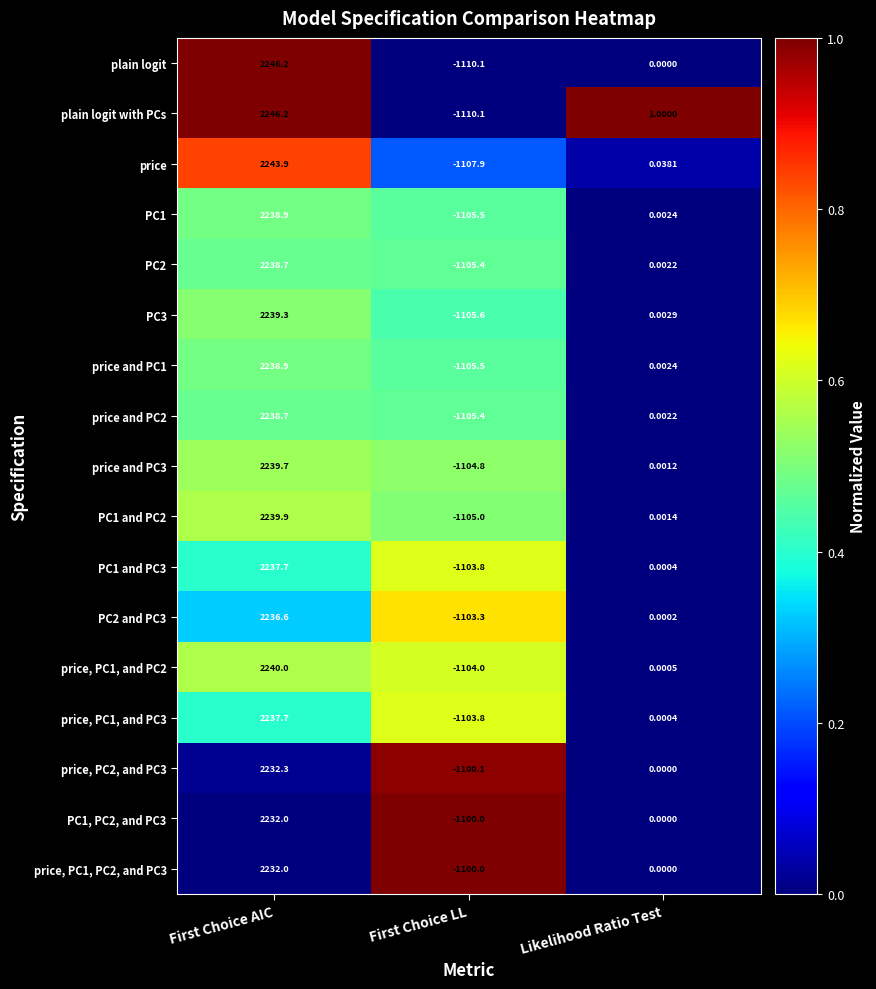

At which category does the chart reach its minimum across all series?

First Choice LL